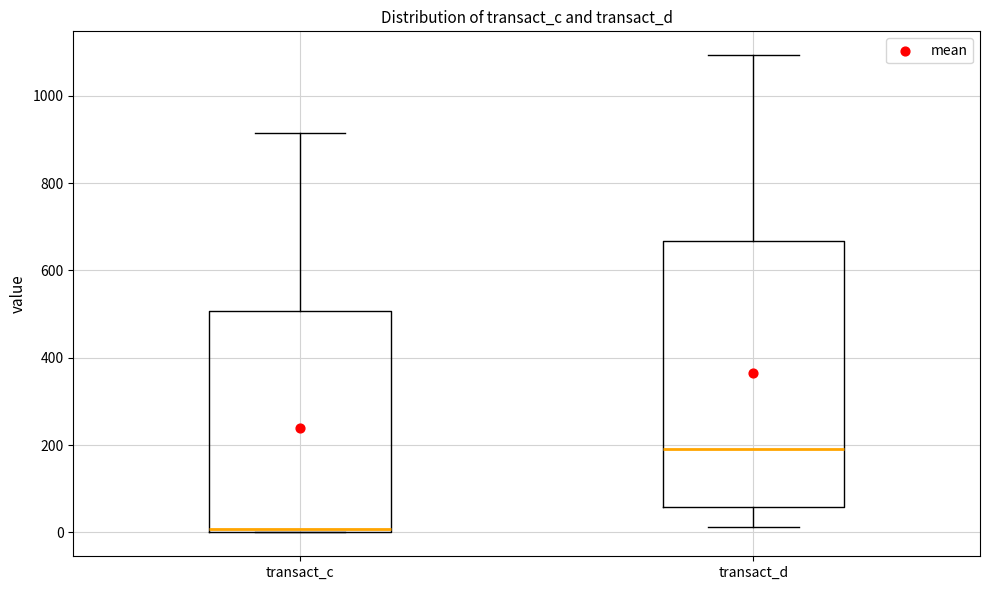

Where is the lower edge of the box for transact_d on the y-axis? The values are not printed on the chart, so give them approximately, as read against the axis.

60